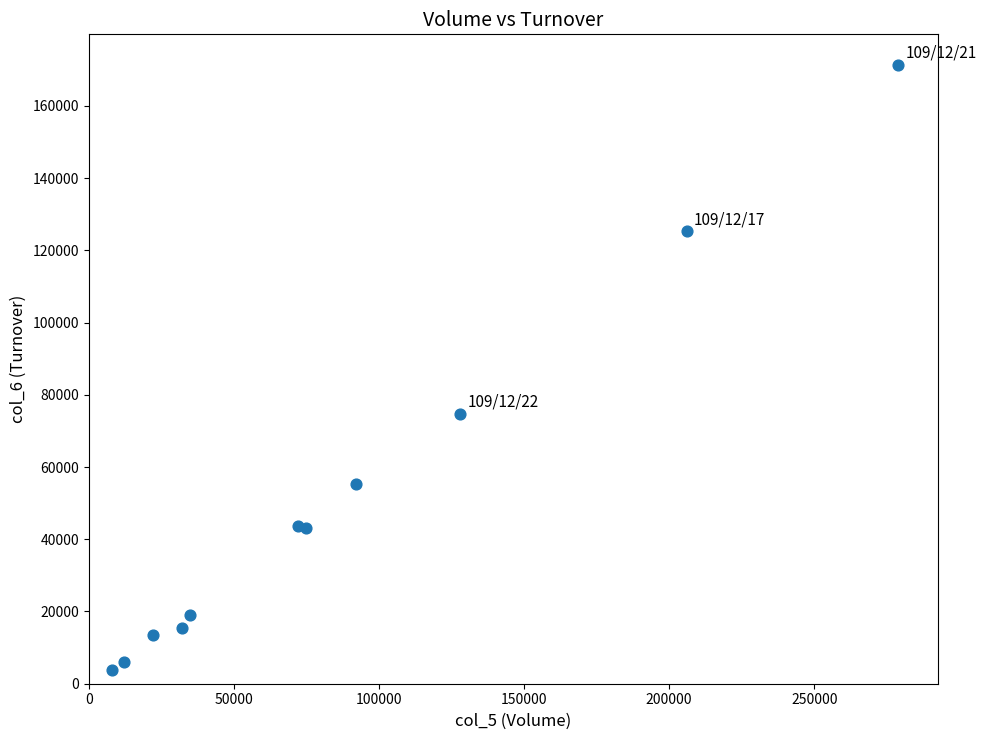

What Y value in the scatter plot is closest to 87540?

74730